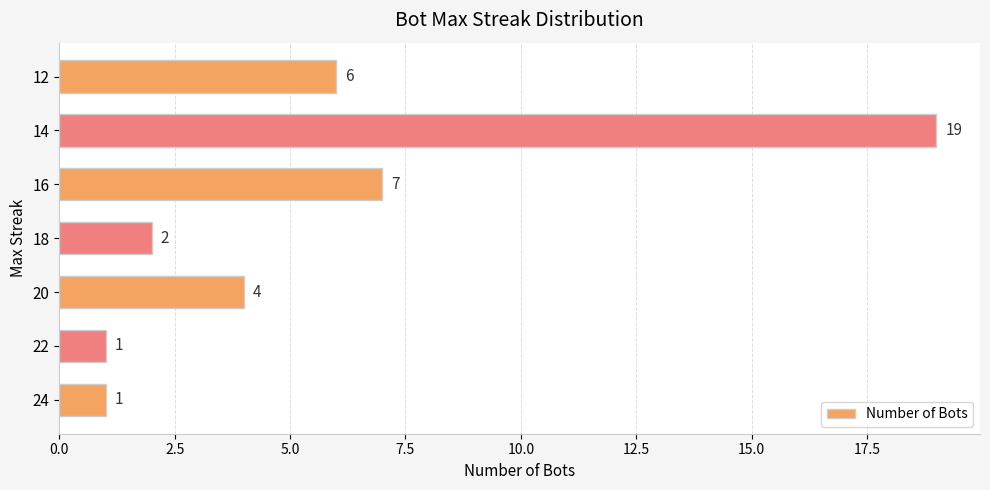

The value at 20 is 4. True or false?

True